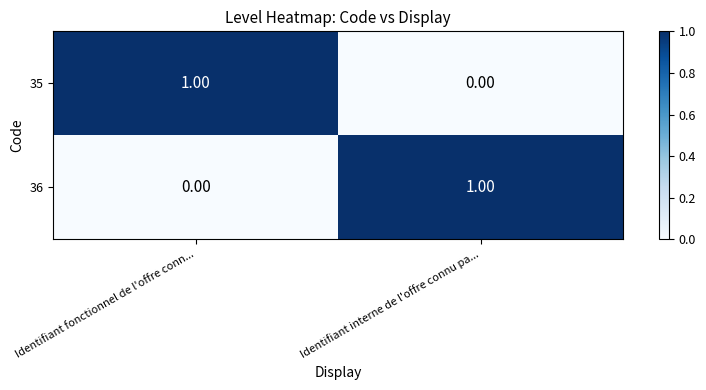

At Identifiant interne de l'offre connu pa..., list the series in order from smallest to largest.

35, 36